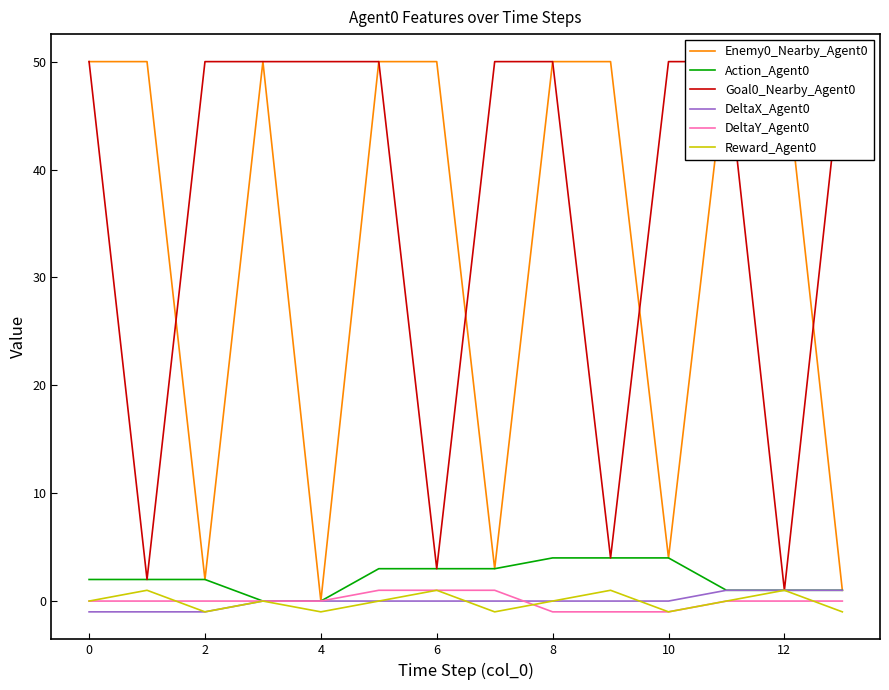

What is the difference between the maximum and minimum values in the Action_Agent0 series?

4